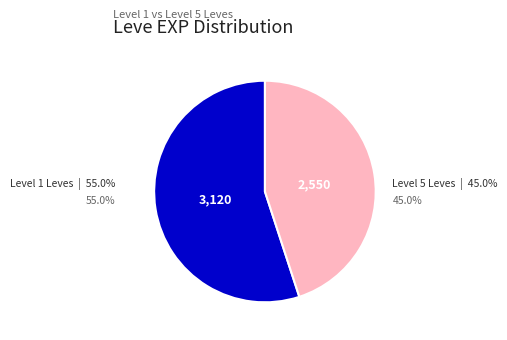

Is there a majority slice in this chart?

Yes